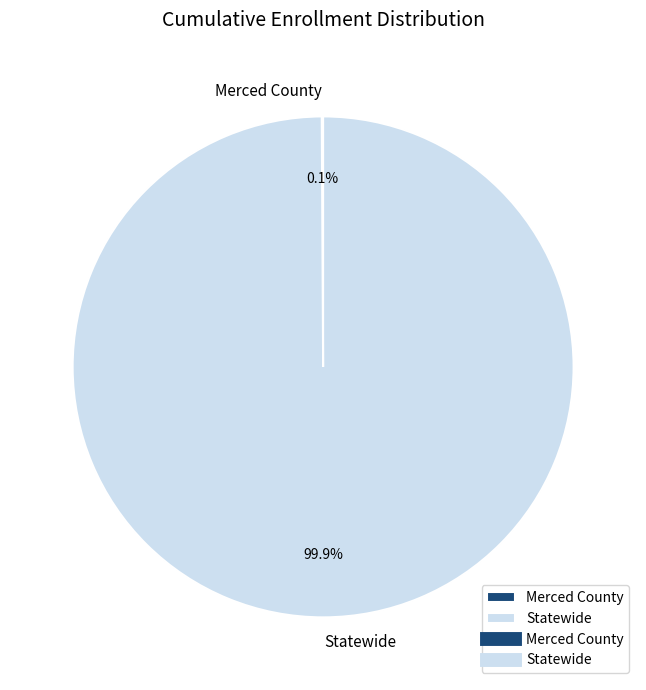

Which category accounts for the majority?

Statewide